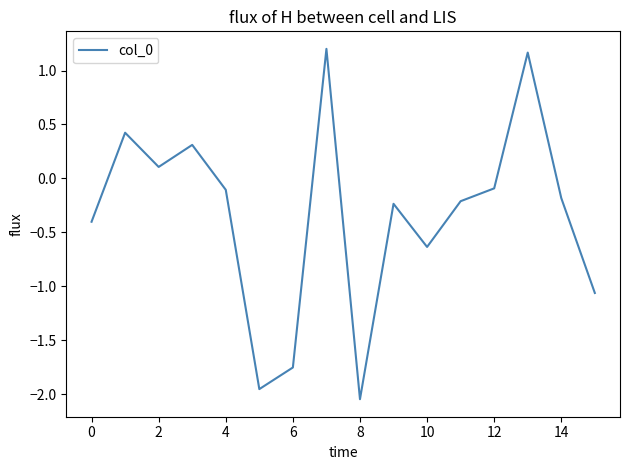

How many lines are shown in the chart?

1